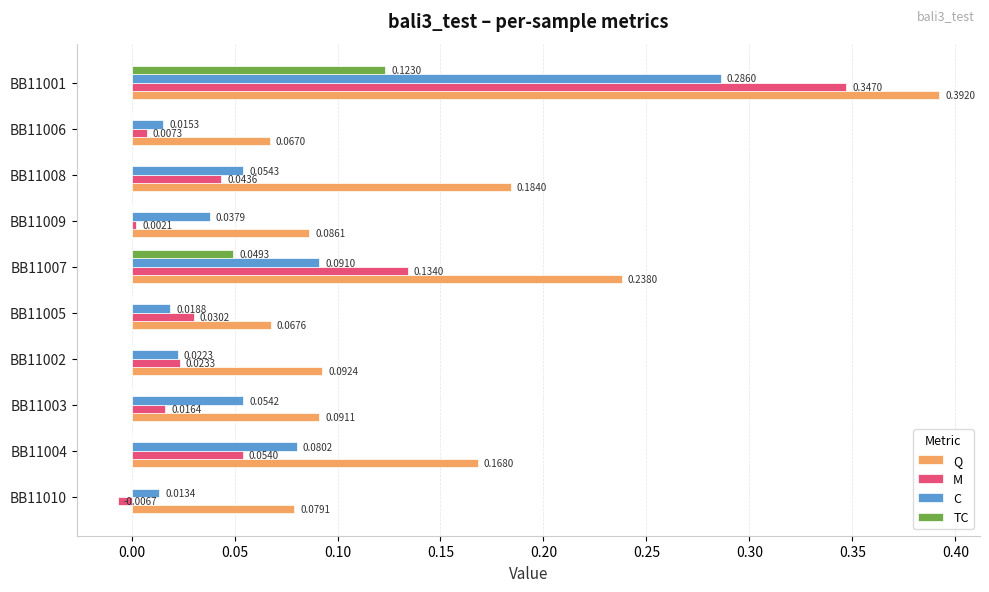

At which category is the sum across all series the highest?

BB11001